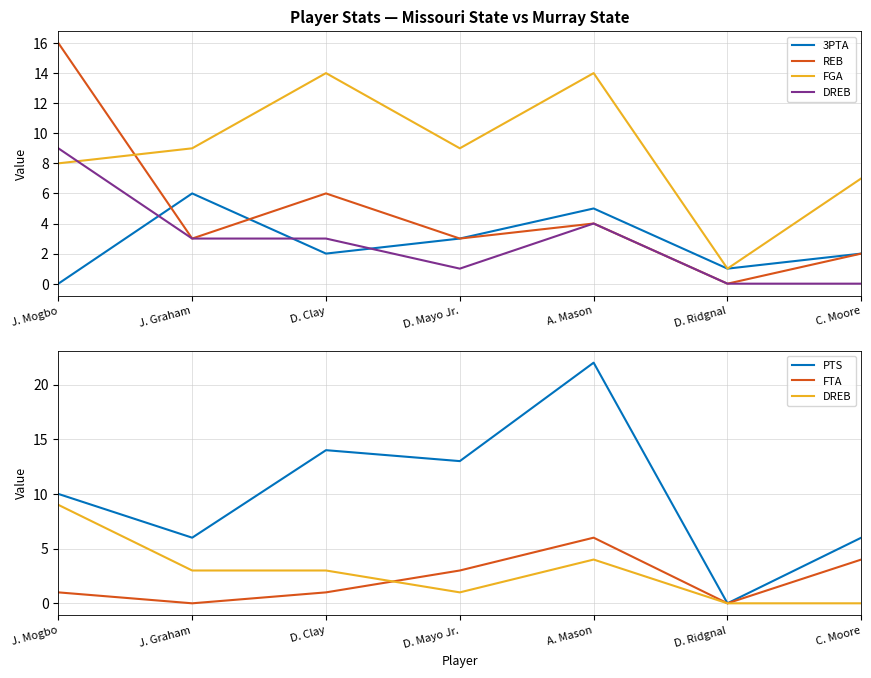

Rank the categories by REB value from lowest to highest.

D. Ridgnal, C. Moore, J. Graham, D. Mayo Jr., A. Mason, D. Clay, J. Mogbo